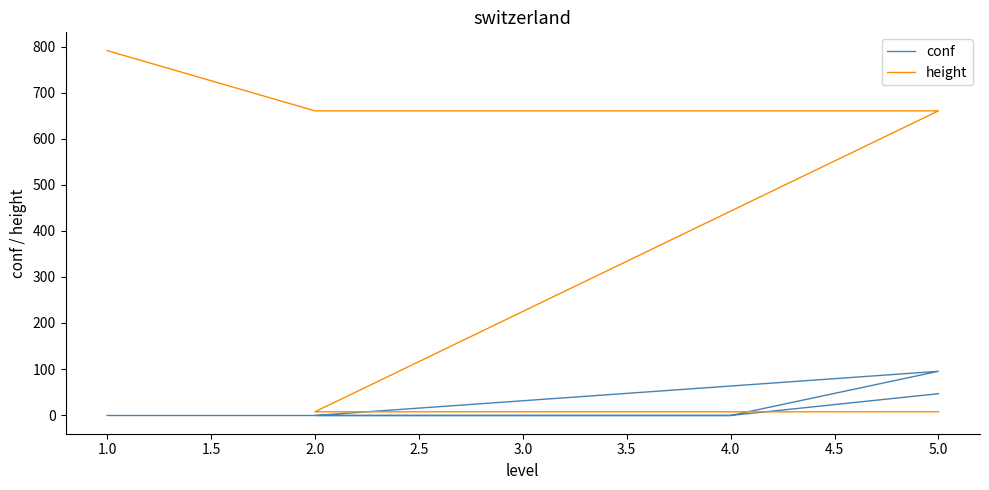

What is the difference between the second highest and minimum values in the conf series?

47.3